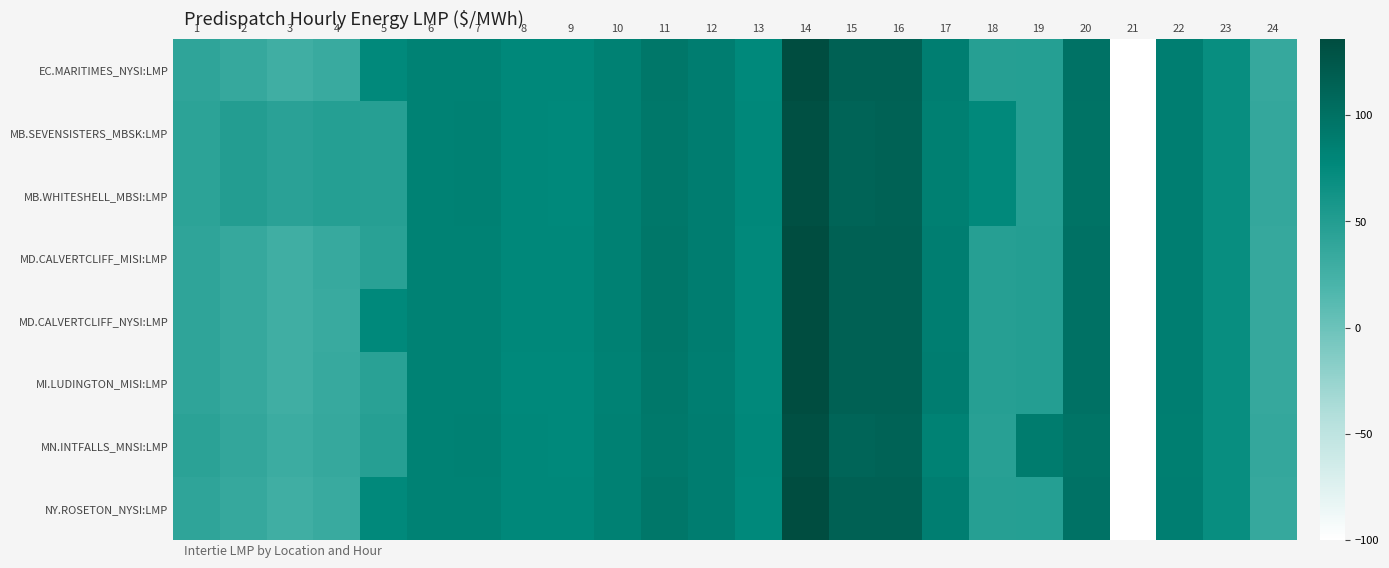

What is the total value across all series at 19?

429.1